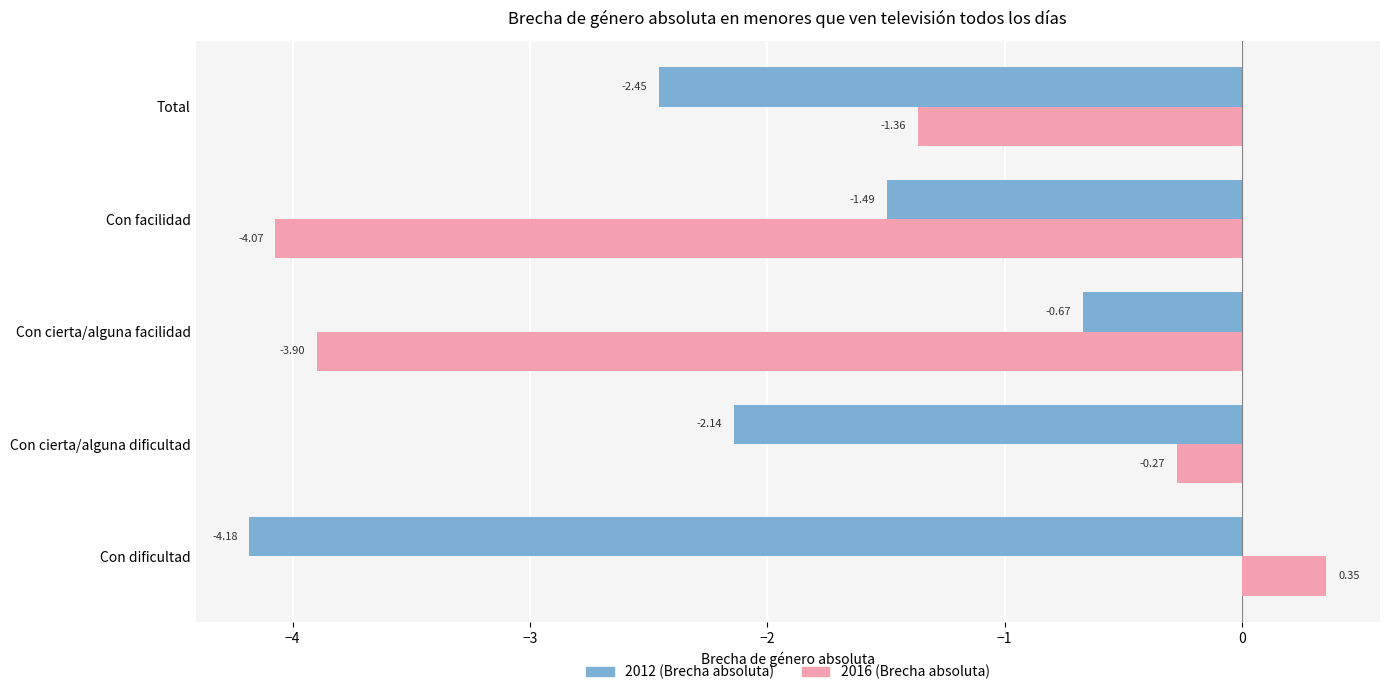

What is the sum of all 2016 (Brecha absoluta) values?

-9.3